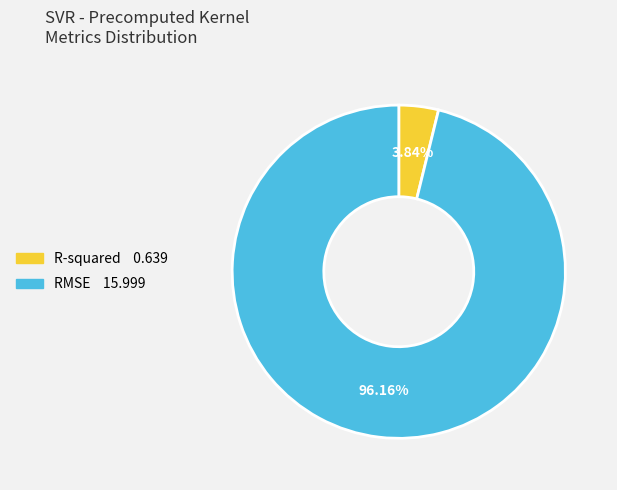

What is the majority slice?

RMSE